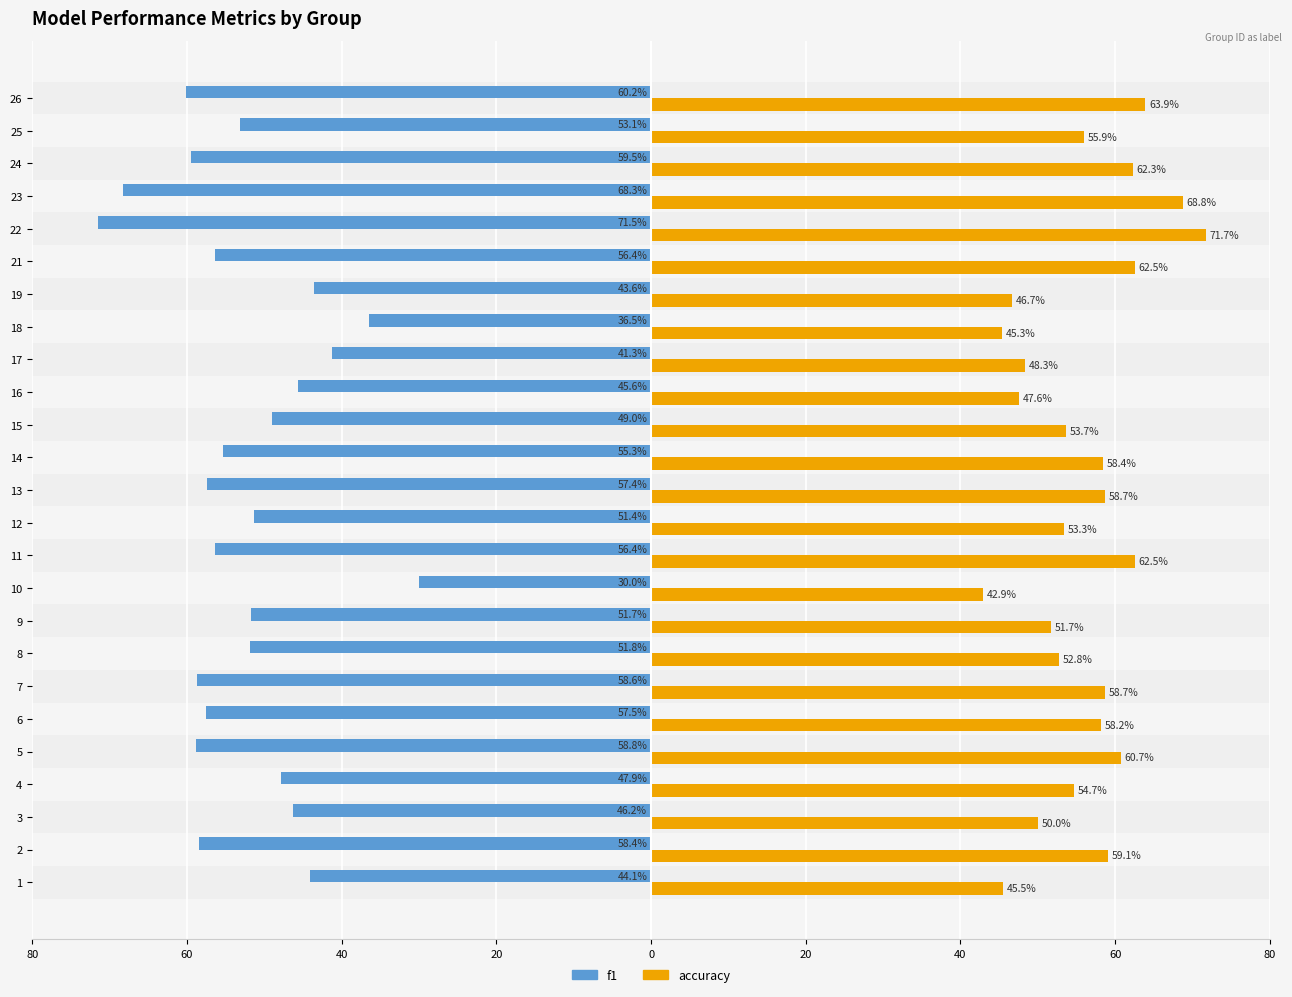

What are all the series names shown in the legend?

f1, accuracy